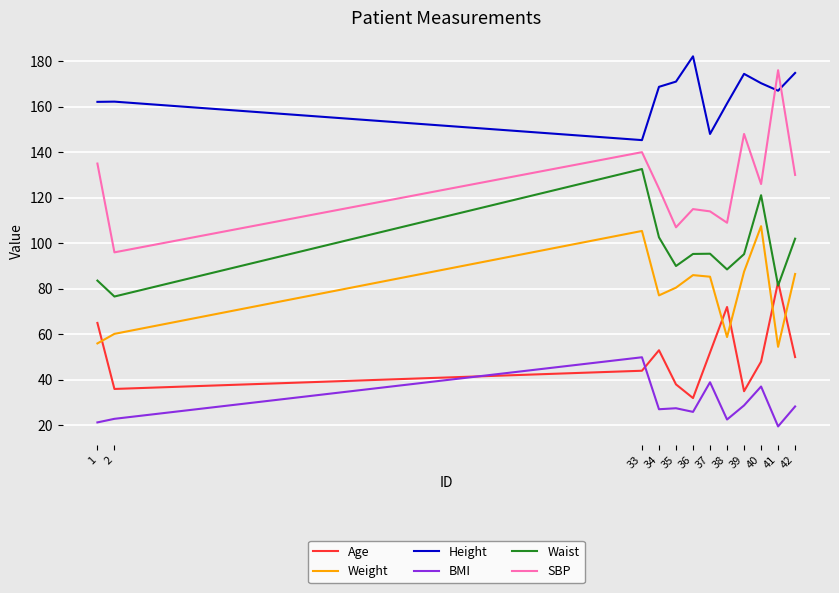

True or false: Weight and SBP cross at least once.

False